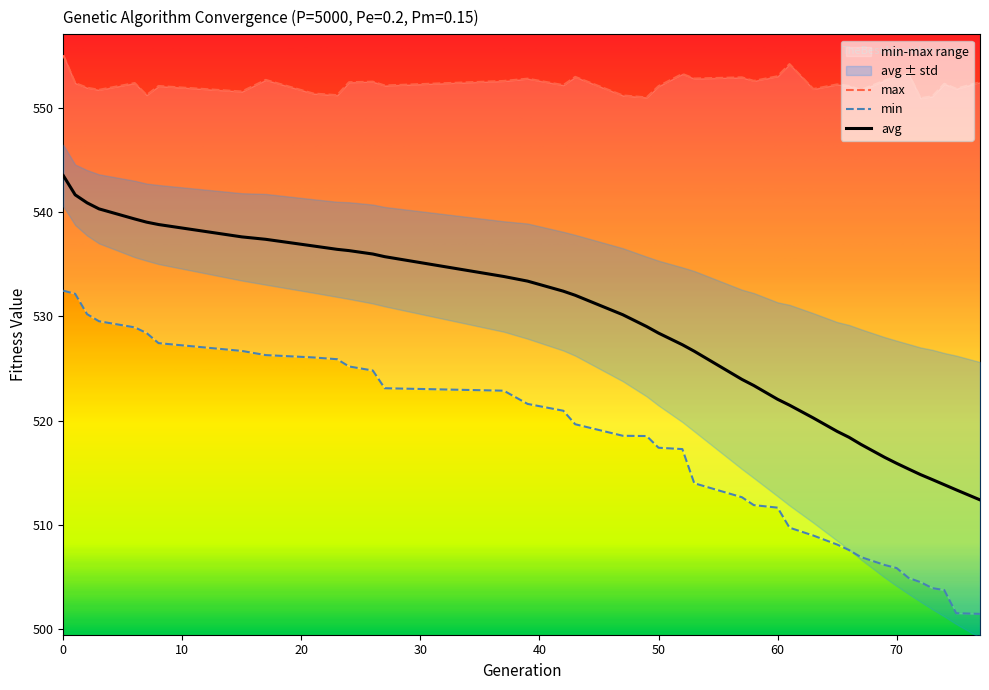

How many lines are shown in the chart?

3